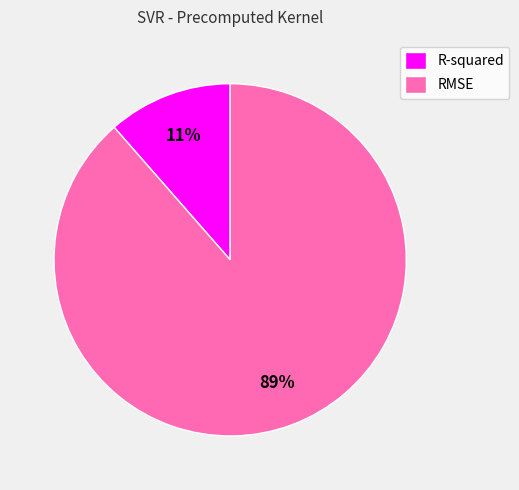

The RMSE slice represents 81% of the pie. True or false?

False